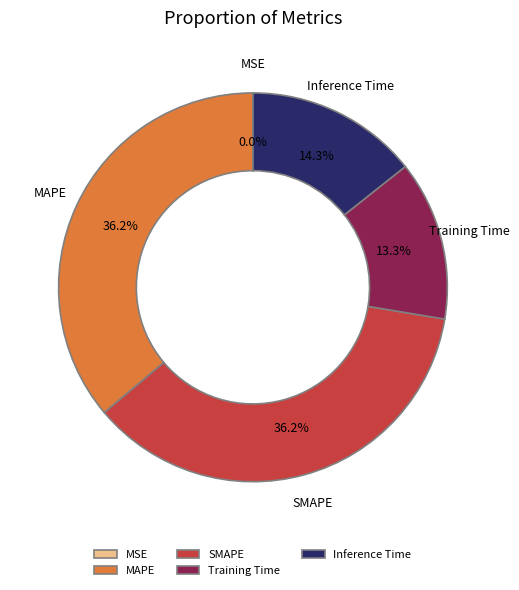

Which has a higher value, Inference Time or SMAPE?

SMAPE